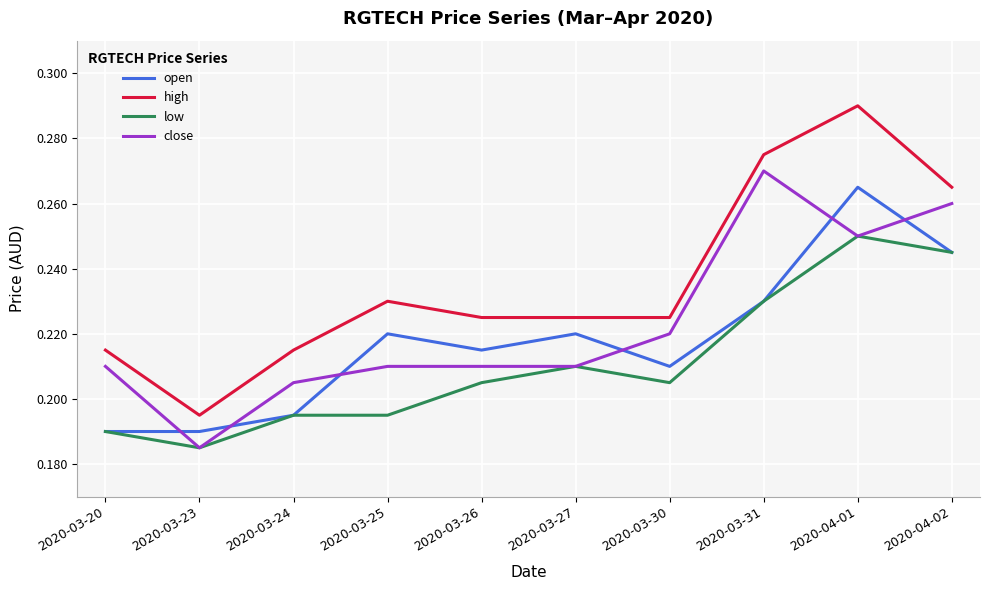

At which category is the sum across all series the highest?

2020-04-01